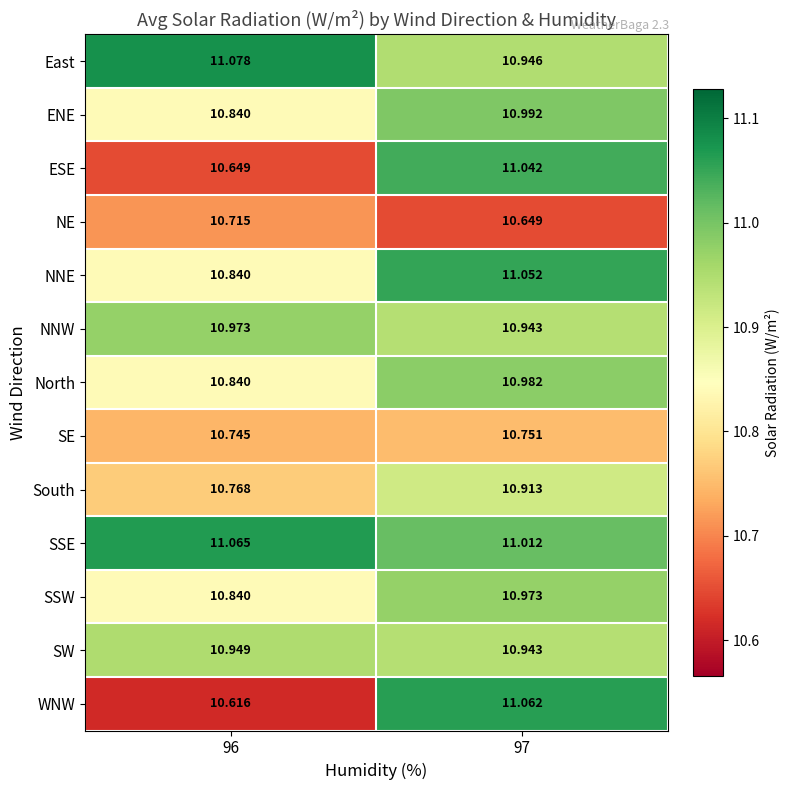

Between 96 and 97, which series saw the biggest shift?

WNW